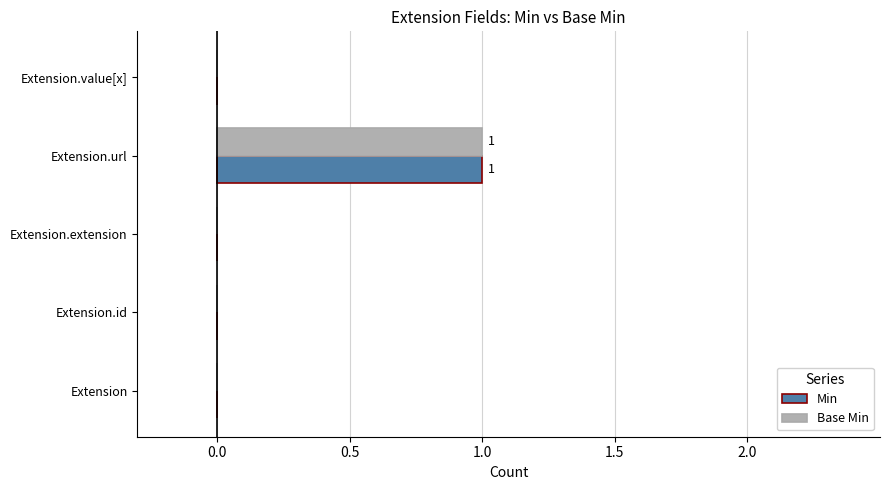

Count the number of categories in the chart.

5